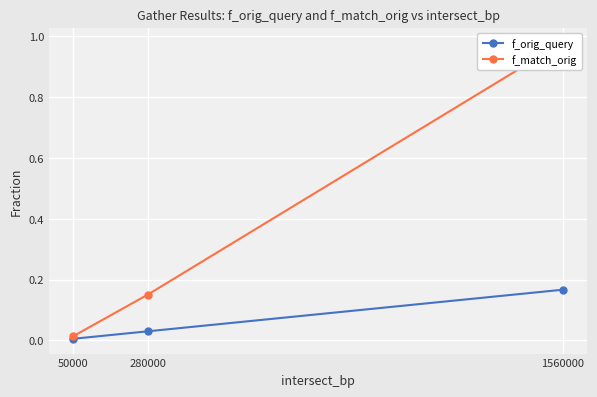

List the labels in order of f_orig_query value, largest first.

1560000, 280000, 50000